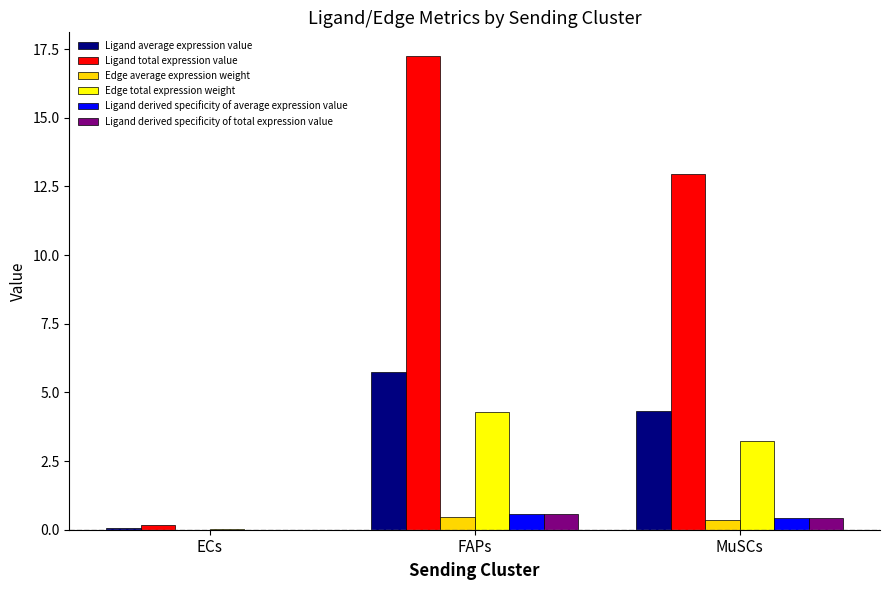

Which series changed the most between FAPs and MuSCs?

Ligand total expression value